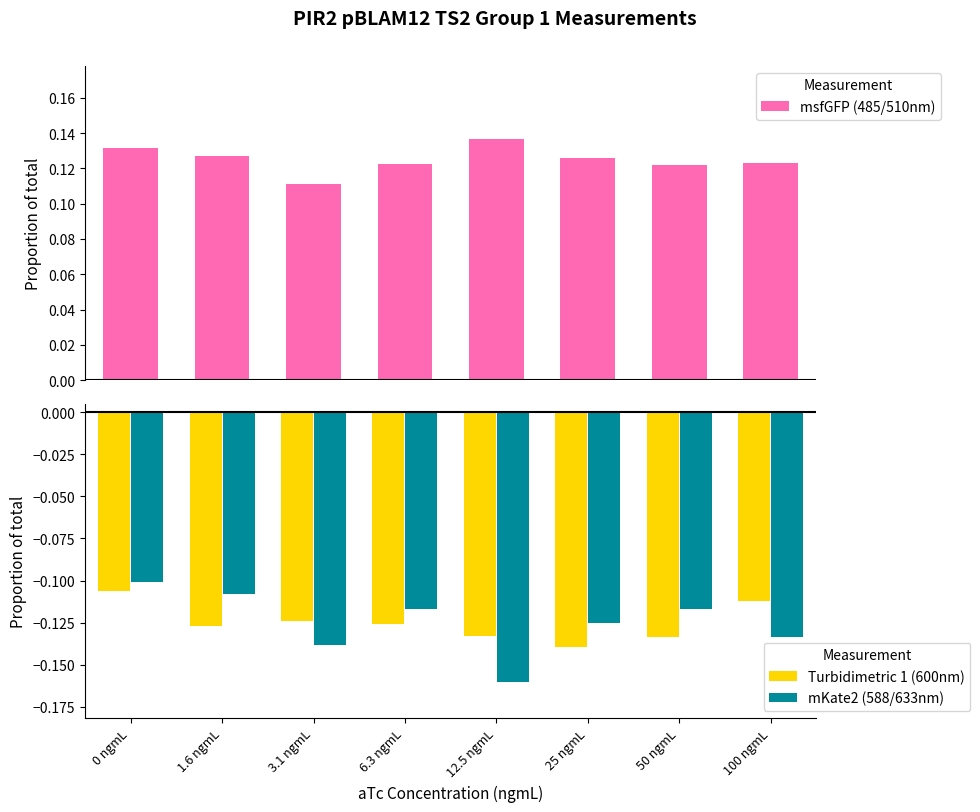

At 1.6 ngmL, list the series in order from largest to smallest.

msfGFP (485/510nm), mKate2 (588/633nm), Turbidimetric 1 (600nm)